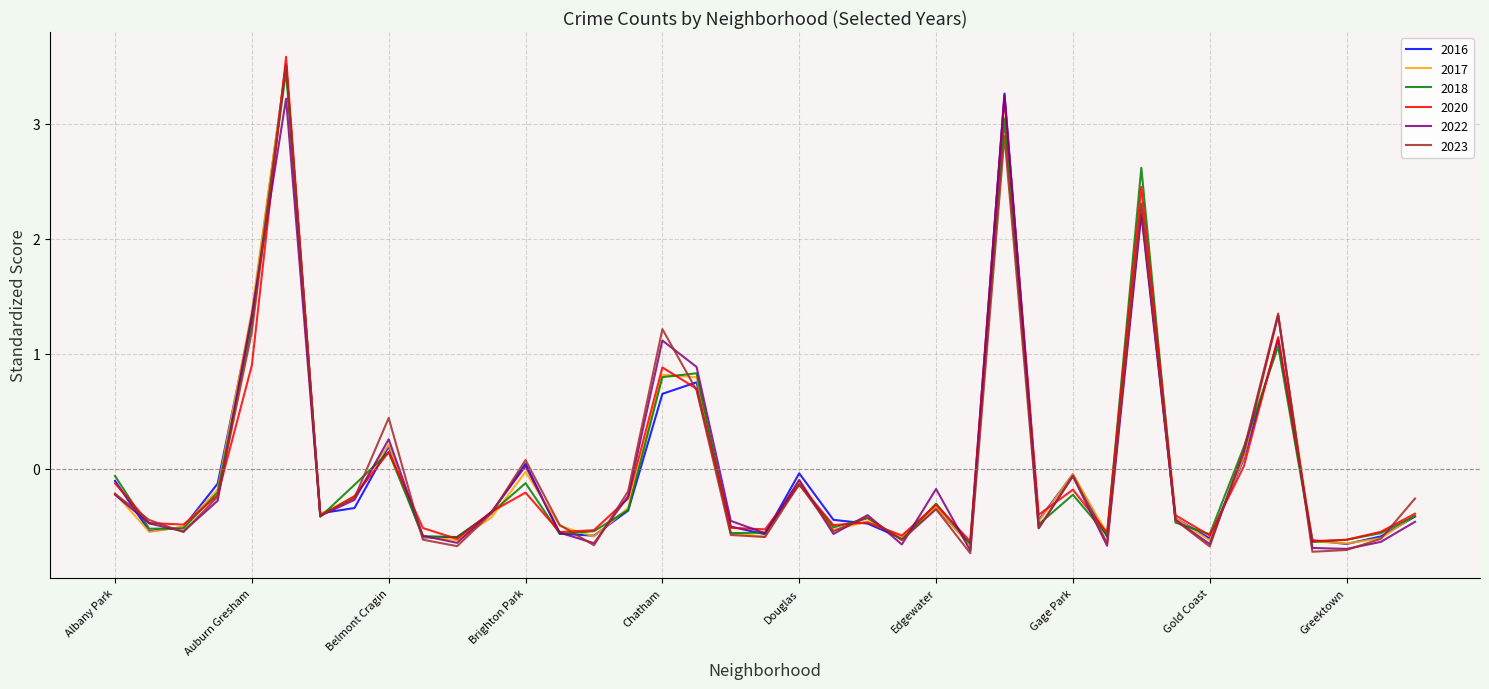

Is this an area chart (filled region under the line)?

No